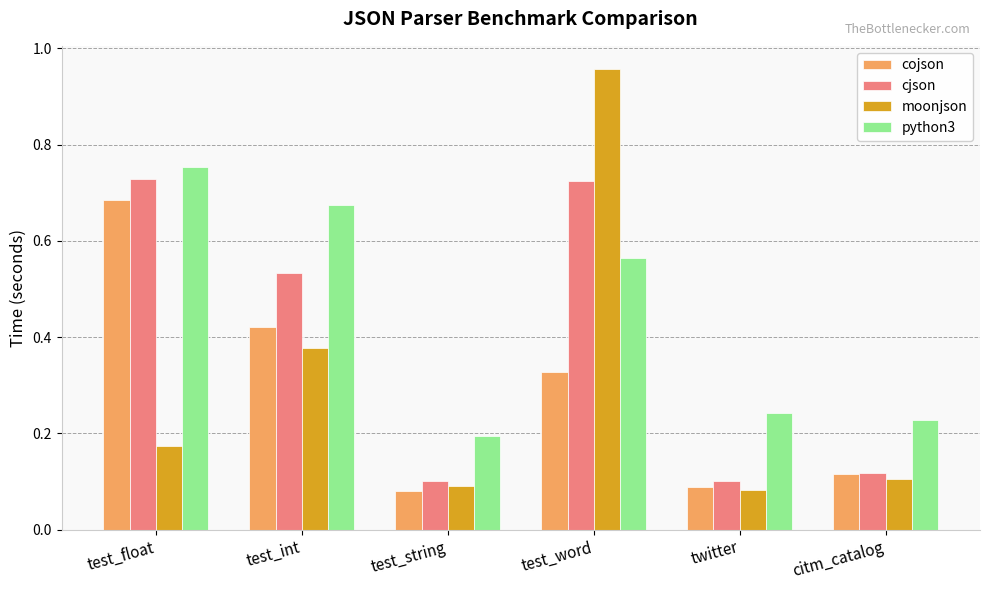

At which category does the chart reach its peak across all series?

test_word